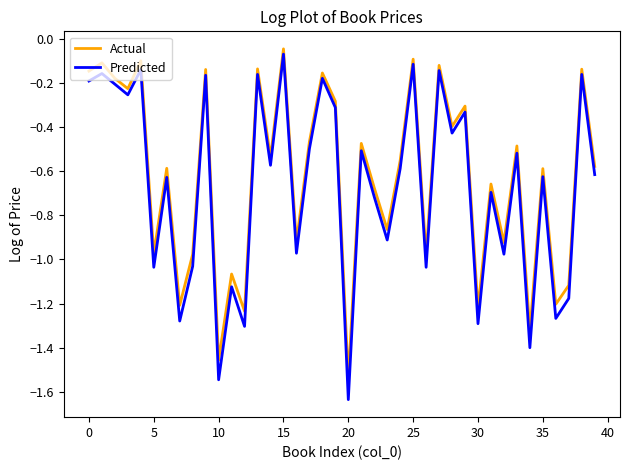

Which series has the largest total across all categories?

Actual